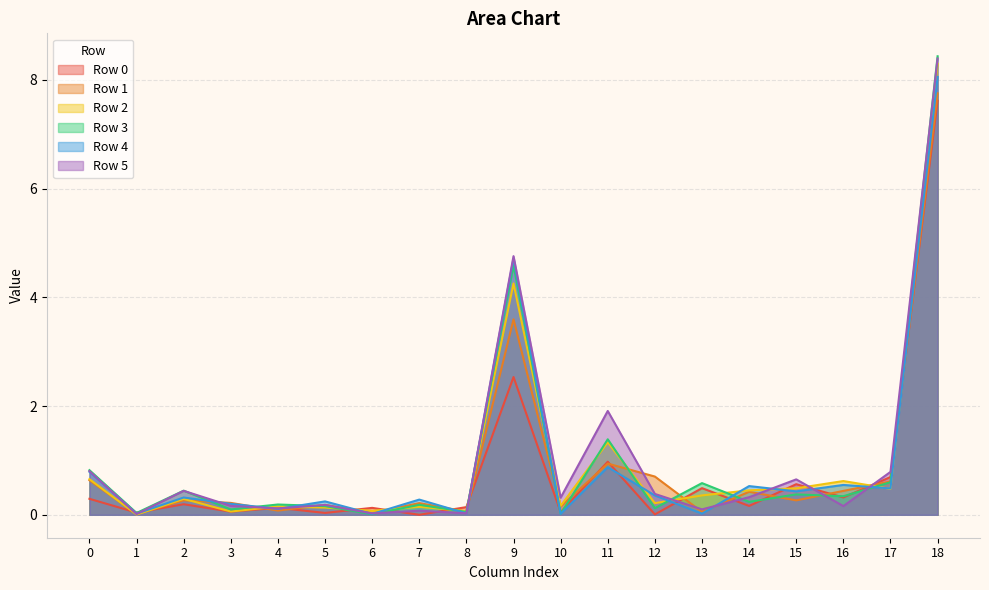

True or false: Row 0 has more than 2 interior local peaks.

True